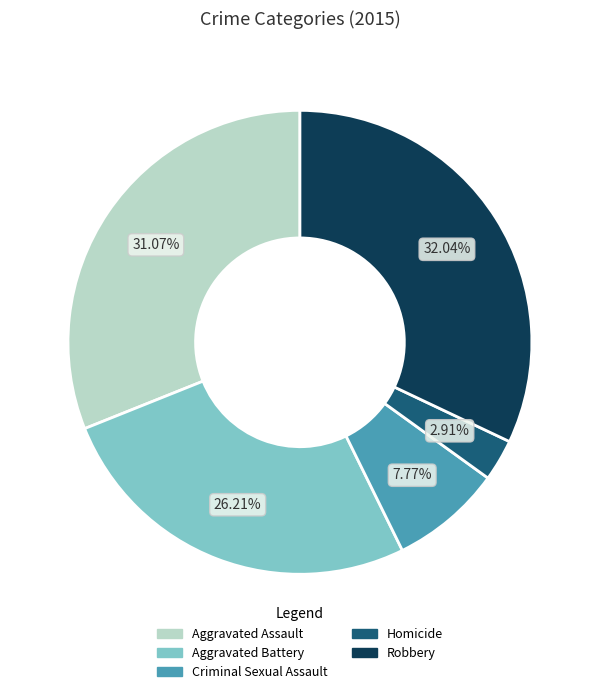

How many segments does this pie chart have?

5